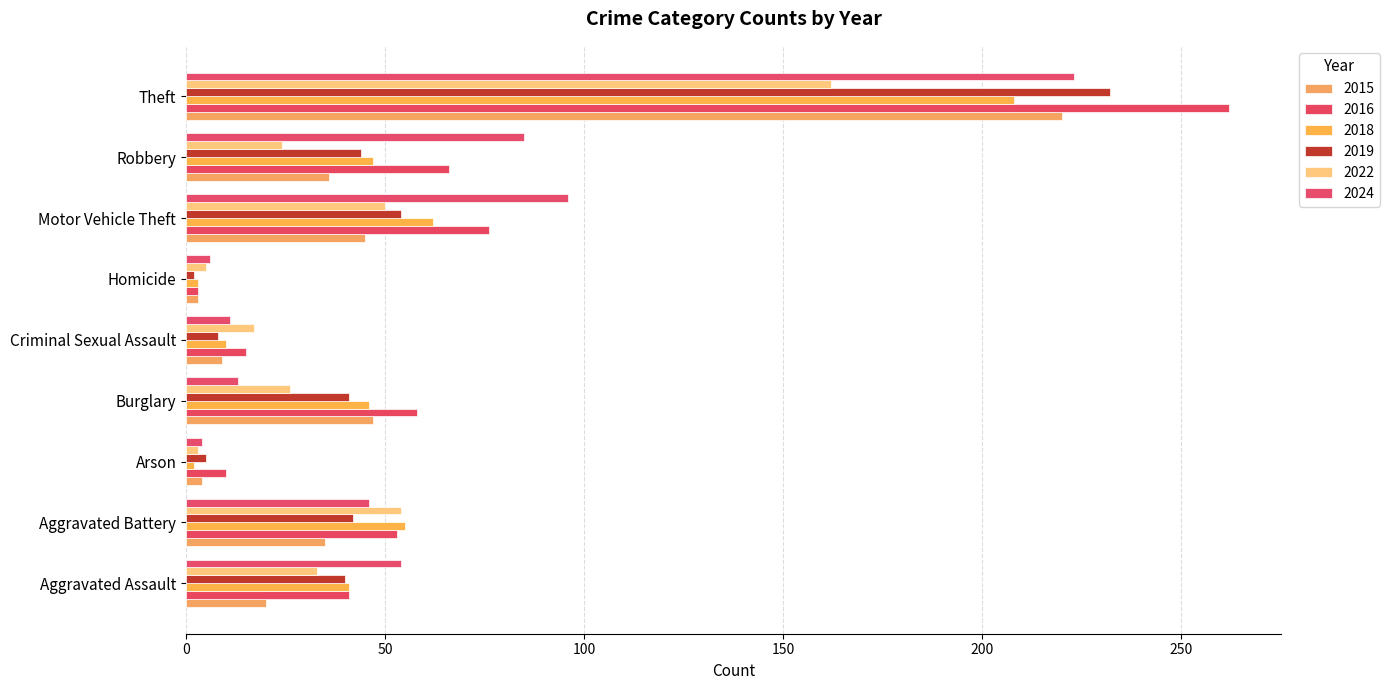

How many categories are shown in the chart?

9